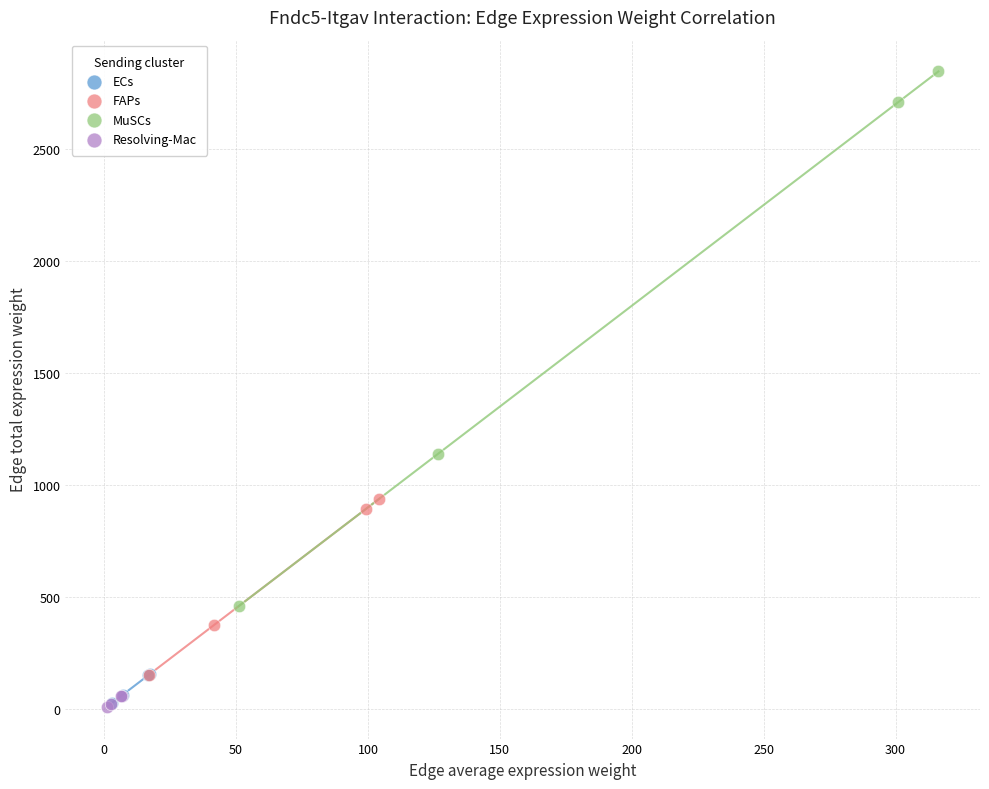

Which series has the largest Y range (max minus min)?

MuSCs